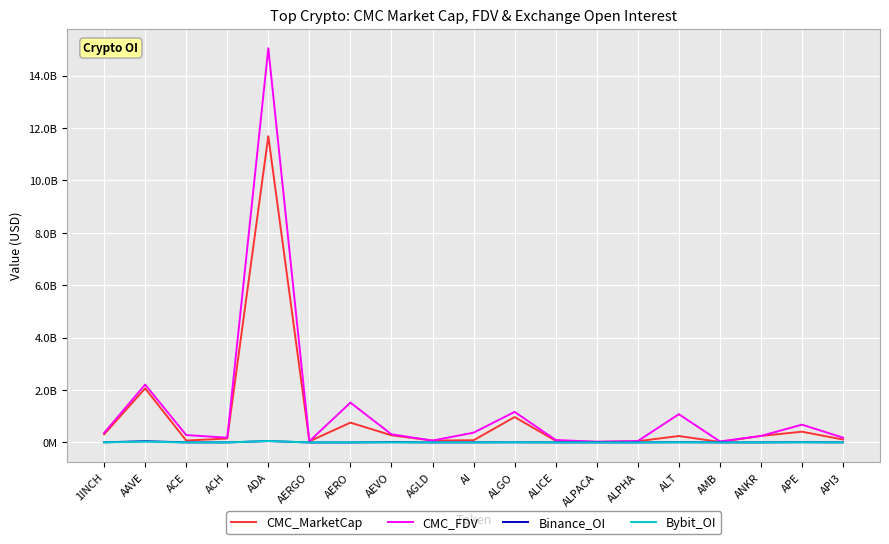

At which category is the sum across all series the highest?

ADA